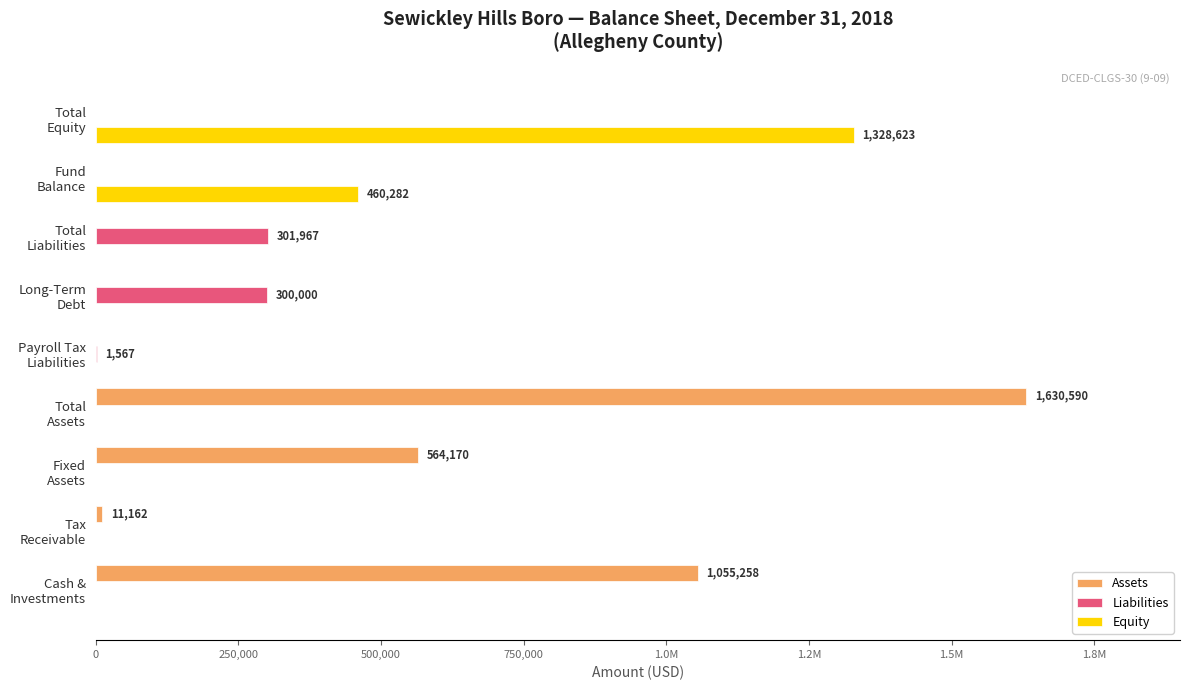

What are all the series names shown in the legend?

Assets, Liabilities, Equity